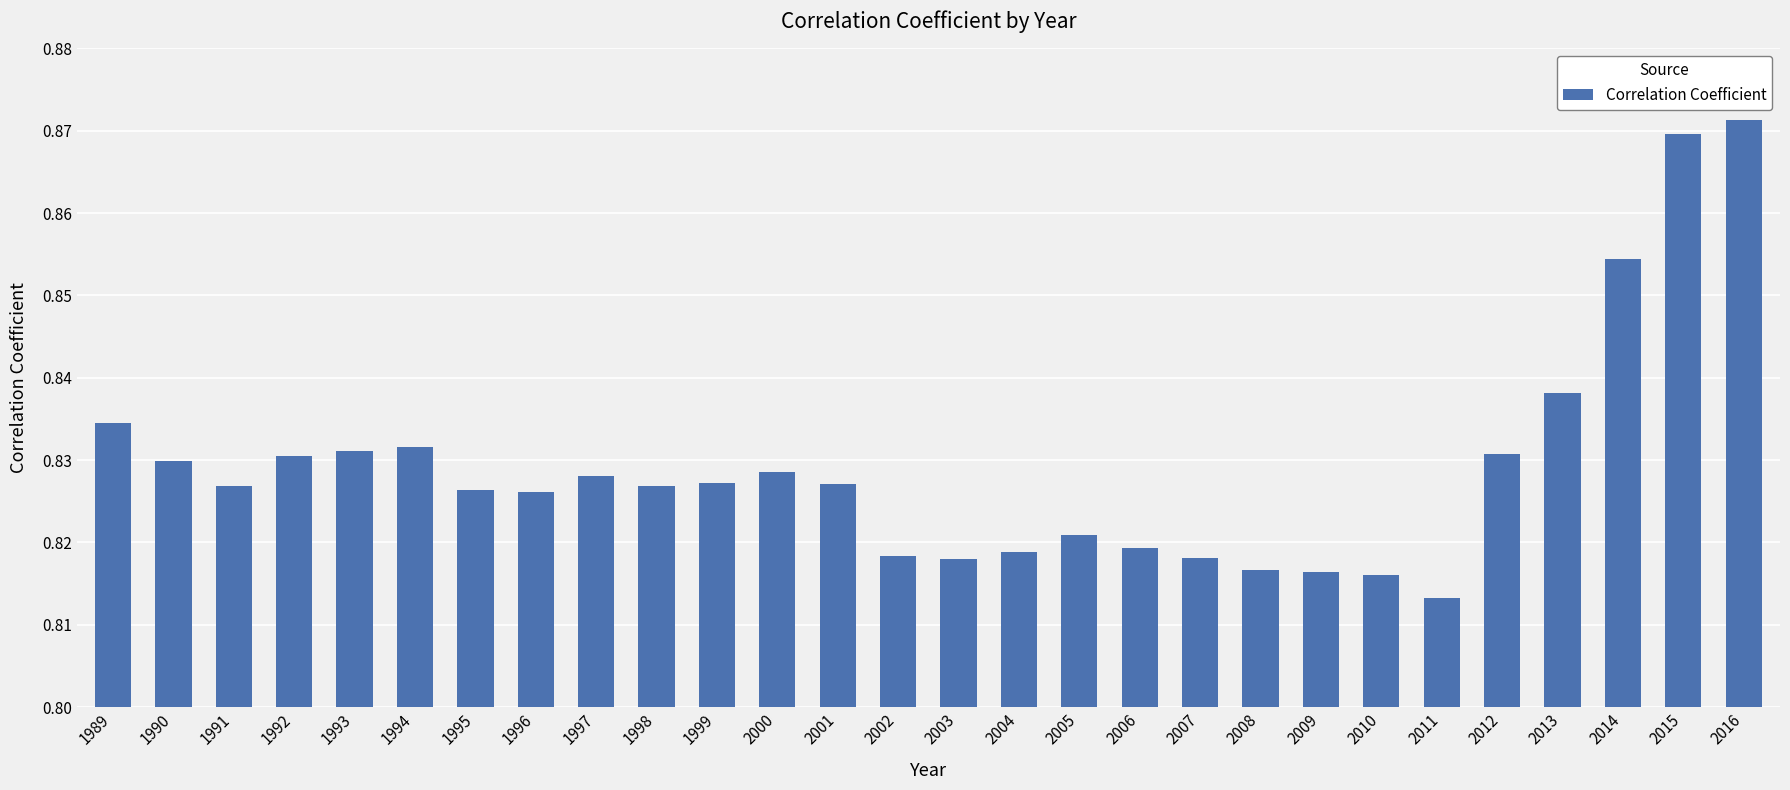

Are the bars horizontal?

No